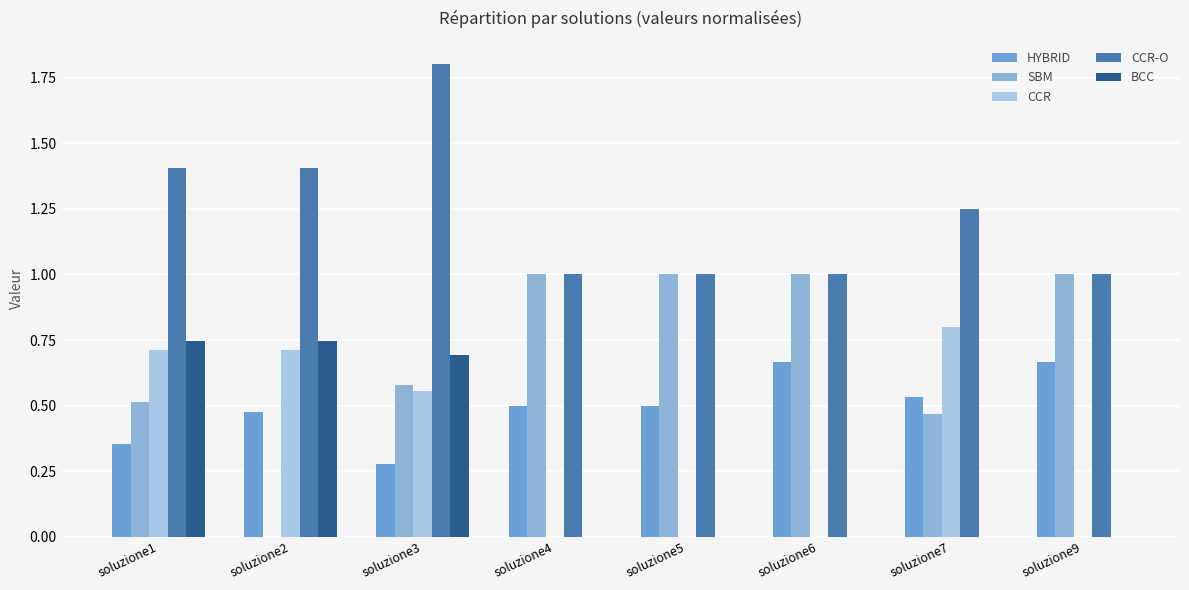

Read the CCR-O value at soluzione1.

1.4